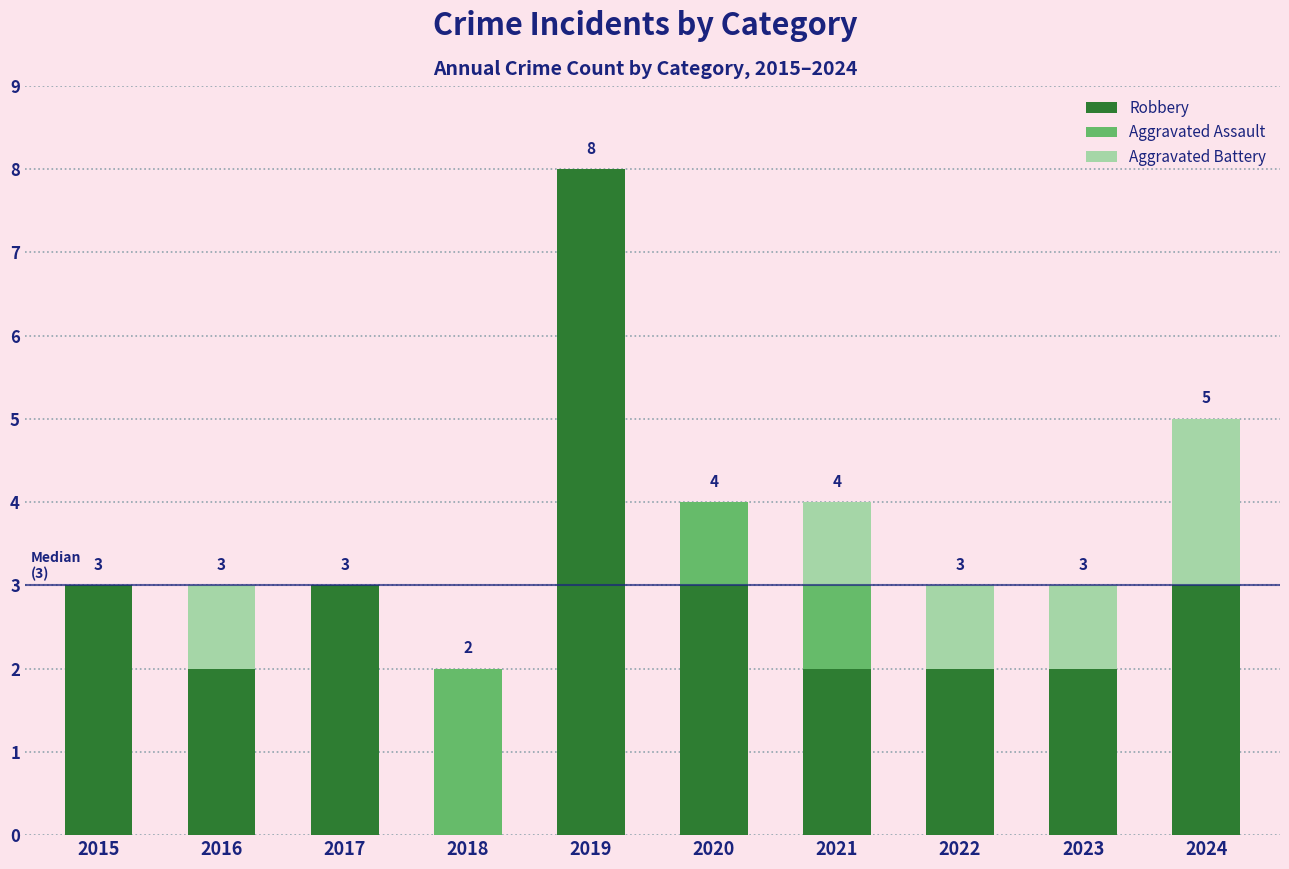

Are the bars horizontal?

No